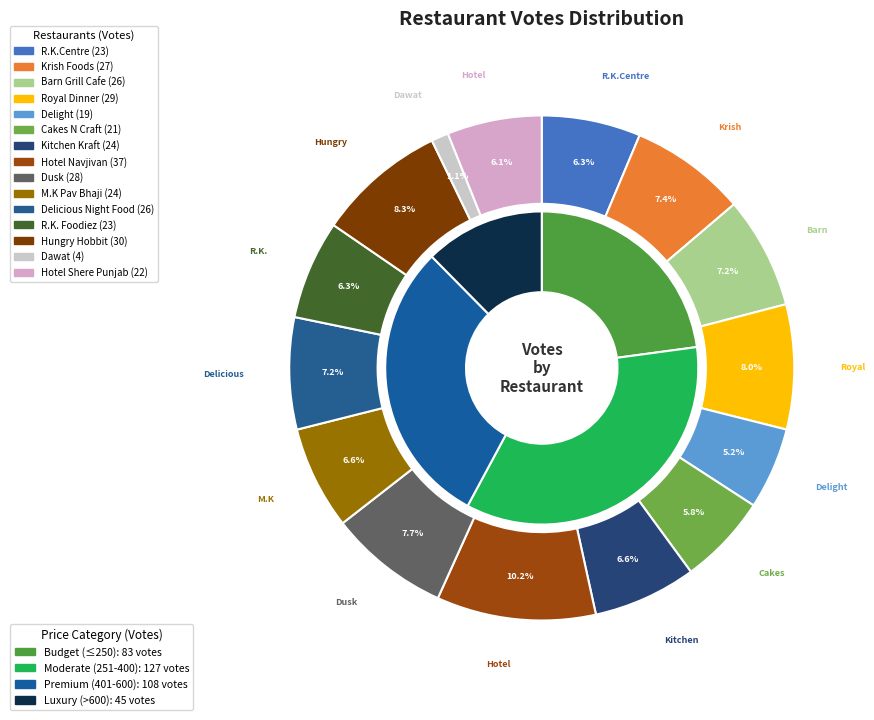

Combined, what portion of the pie is Krish Foods and Cakes N Craft?

13.2%